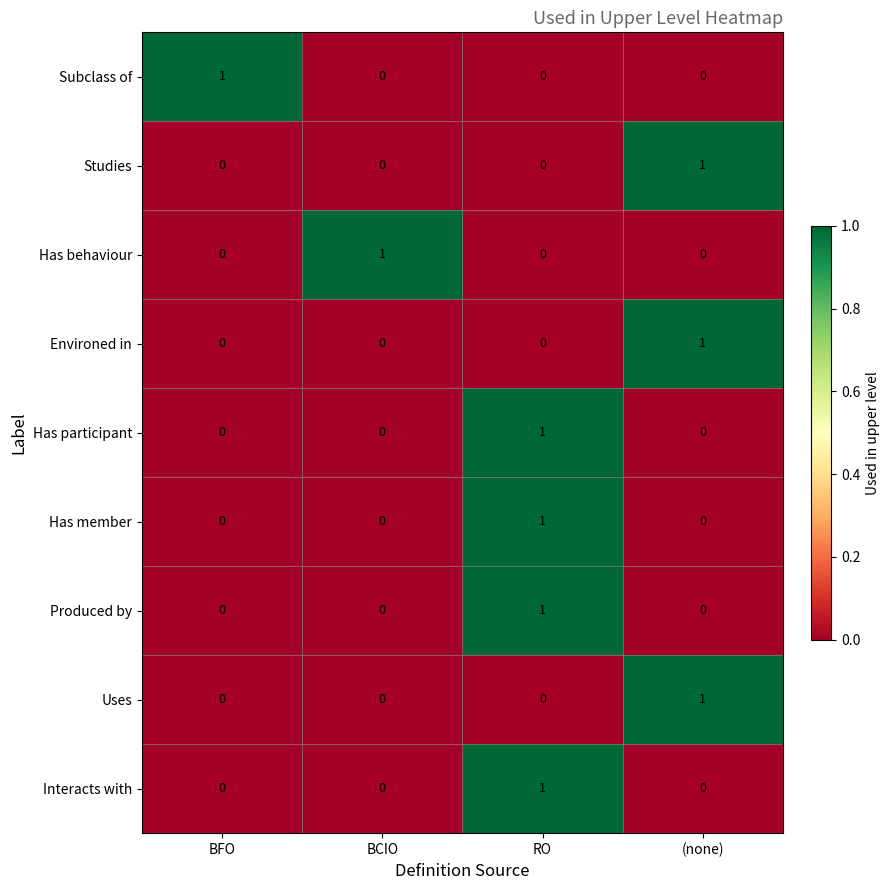

How many series are shown in this chart?

9